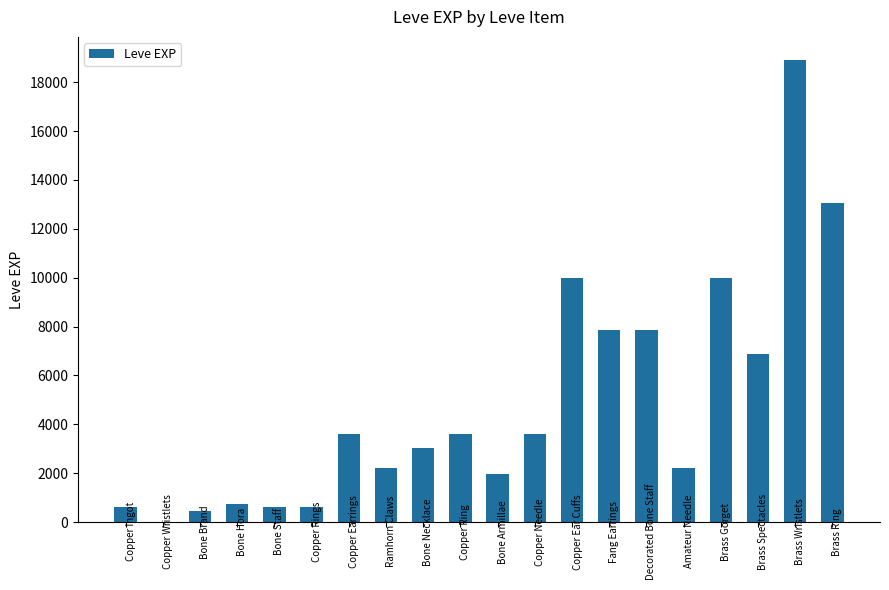

What is the sum of the values at Ramhorn Claws and Copper Rings?

2860